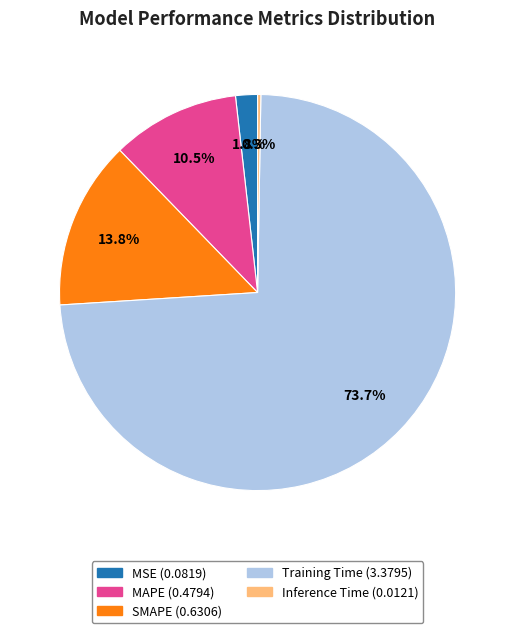

To the nearest percent, what is the difference between the largest and smallest slice percentages?

73%